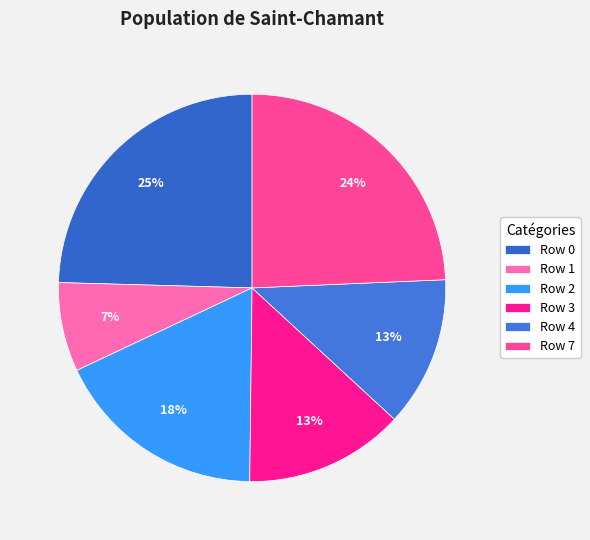

To the nearest percent, what percentage of the pie is Row 4?

13%